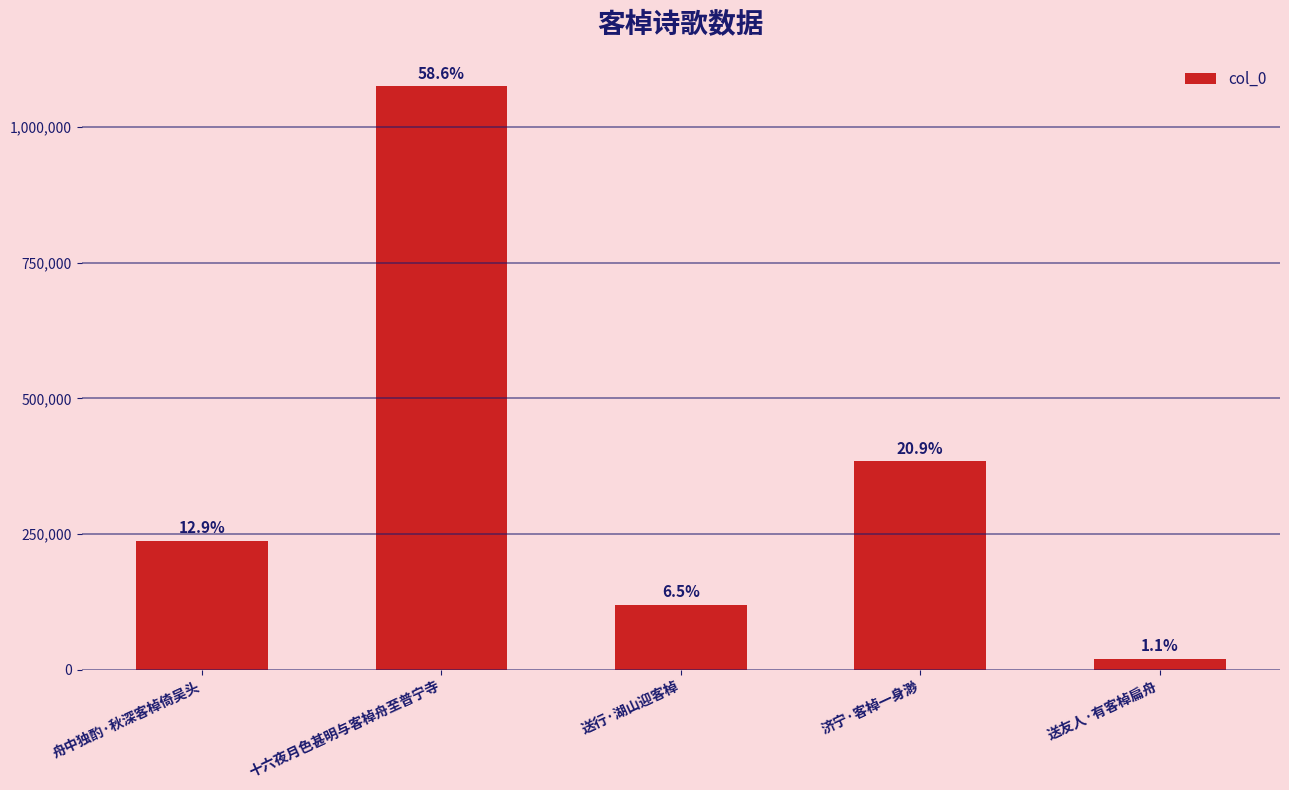

Are the bars horizontal?

No